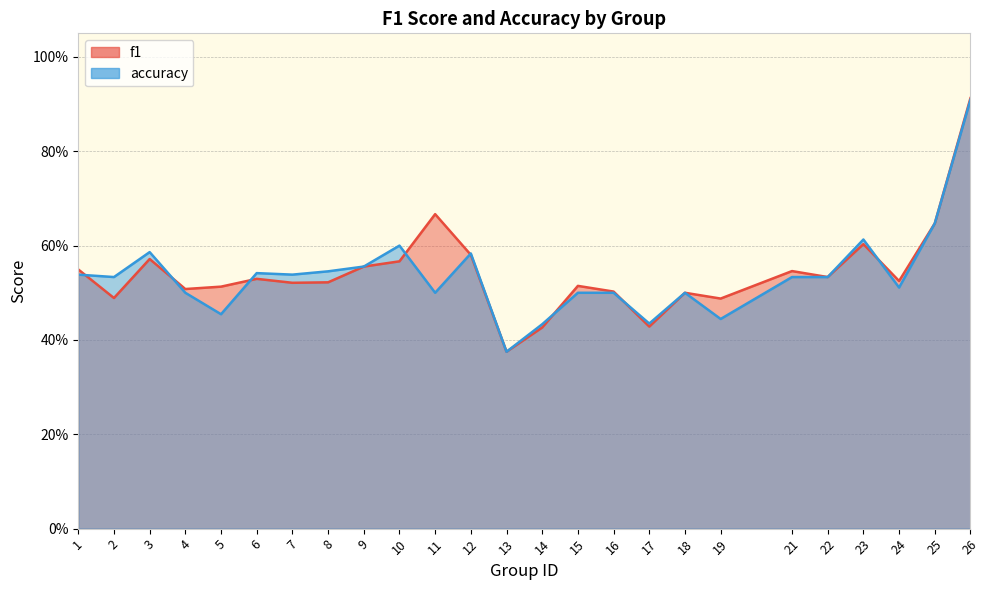

At which category is the sum across all series the highest?

26